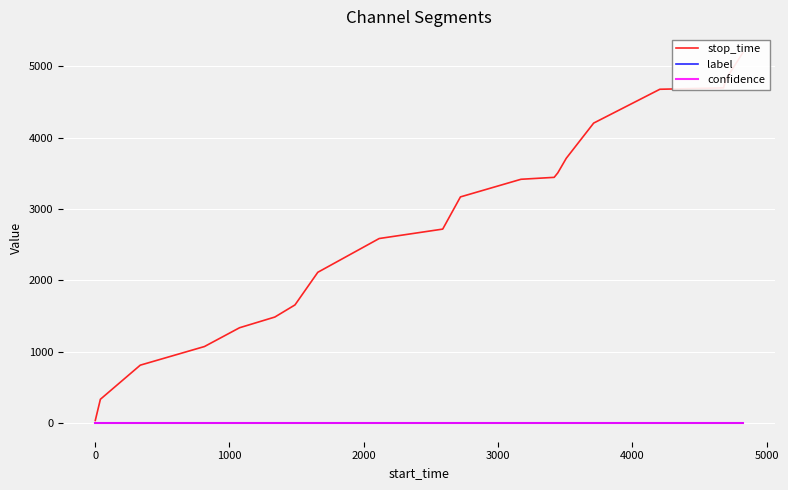

Which series has the largest range (max minus min)?

stop_time